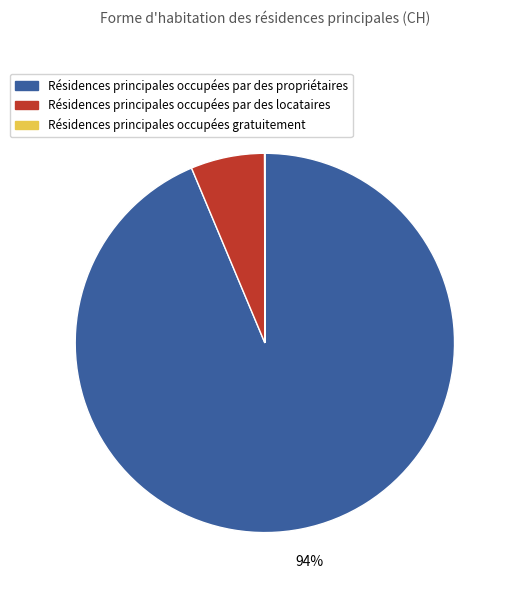

To the nearest percent, what is the difference between the largest and smallest slice percentages?

94%